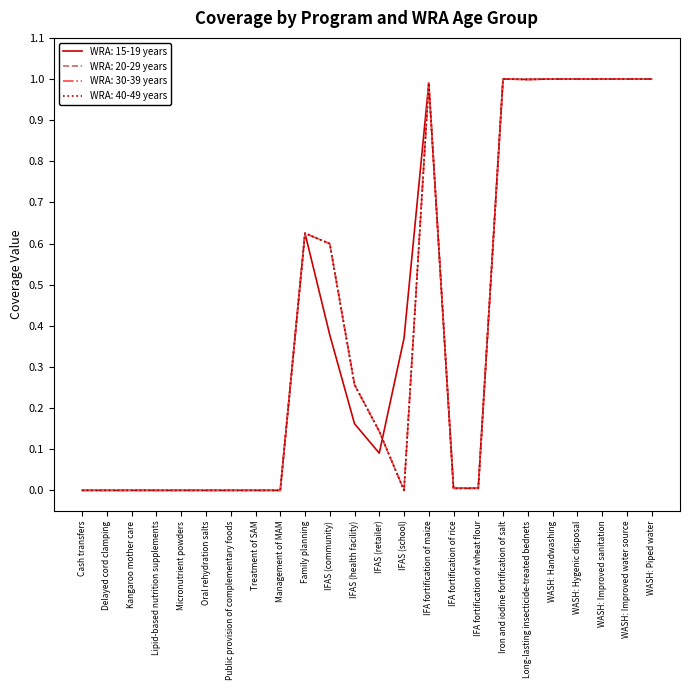

Reading left to right, list all the values displayed in this chart.

WRA: 15-19 years: Cash transfers=0.0	Delayed cord clamping=0.0	Kangaroo mother care=0.0	Lipid-based nutrition supplements=0.0	Micronutrient powders=0.0	Oral rehydration salts=0.0	Public provision of complementary foods=0.0	Treatment of SAM=0.0	Management of MAM=0.0	Family planning=0.6	IFAS (community)=0.4	IFAS (health facility)=0.2	IFAS (retailer)=0.1	IFAS (school)=0.4	IFA fortification of maize=1.0	IFA fortification of rice=0.0	IFA fortification of wheat flour=0.0	Iron and iodine fortification of salt=1.0	Long-lasting insecticide-treated bednets=1.0	WASH: Handwashing=1.0	WASH: Hygenic disposal=1.0	WASH: Improved sanitation=1.0	WASH: Improved water source=1.0	WASH: Piped water=1.0
WRA: 20-29 years: Cash transfers=0.0	Delayed cord clamping=0.0	Kangaroo mother care=0.0	Lipid-based nutrition supplements=0.0	Micronutrient powders=0.0	Oral rehydration salts=0.0	Public provision of complementary foods=0.0	Treatment of SAM=0.0	Management of MAM=0.0	Family planning=0.6	IFAS (community)=0.6	IFAS (health facility)=0.3	IFAS (retailer)=0.1	IFAS (school)=0.0	IFA fortification of maize=1.0	IFA fortification of rice=0.0	IFA fortification of wheat flour=0.0	Iron and iodine fortification of salt=1.0	Long-lasting insecticide-treated bednets=1.0	WASH: Handwashing=1.0	WASH: Hygenic disposal=1.0	WASH: Improved sanitation=1.0	WASH: Improved water source=1.0	WASH: Piped water=1.0
WRA: 30-39 years: Cash transfers=0.0	Delayed cord clamping=0.0	Kangaroo mother care=0.0	Lipid-based nutrition supplements=0.0	Micronutrient powders=0.0	Oral rehydration salts=0.0	Public provision of complementary foods=0.0	Treatment of SAM=0.0	Management of MAM=0.0	Family planning=0.6	IFAS (community)=0.6	IFAS (health facility)=0.3	IFAS (retailer)=0.1	IFAS (school)=0.0	IFA fortification of maize=1.0	IFA fortification of rice=0.0	IFA fortification of wheat flour=0.0	Iron and iodine fortification of salt=1.0	Long-lasting insecticide-treated bednets=1.0	WASH: Handwashing=1.0	WASH: Hygenic disposal=1.0	WASH: Improved sanitation=1.0	WASH: Improved water source=1.0	WASH: Piped water=1.0
WRA: 40-49 years: Cash transfers=0.0	Delayed cord clamping=0.0	Kangaroo mother care=0.0	Lipid-based nutrition supplements=0.0	Micronutrient powders=0.0	Oral rehydration salts=0.0	Public provision of complementary foods=0.0	Treatment of SAM=0.0	Management of MAM=0.0	Family planning=0.6	IFAS (community)=0.6	IFAS (health facility)=0.3	IFAS (retailer)=0.1	IFAS (school)=0.0	IFA fortification of maize=1.0	IFA fortification of rice=0.0	IFA fortification of wheat flour=0.0	Iron and iodine fortification of salt=1.0	Long-lasting insecticide-treated bednets=1.0	WASH: Handwashing=1.0	WASH: Hygenic disposal=1.0	WASH: Improved sanitation=1.0	WASH: Improved water source=1.0	WASH: Piped water=1.0